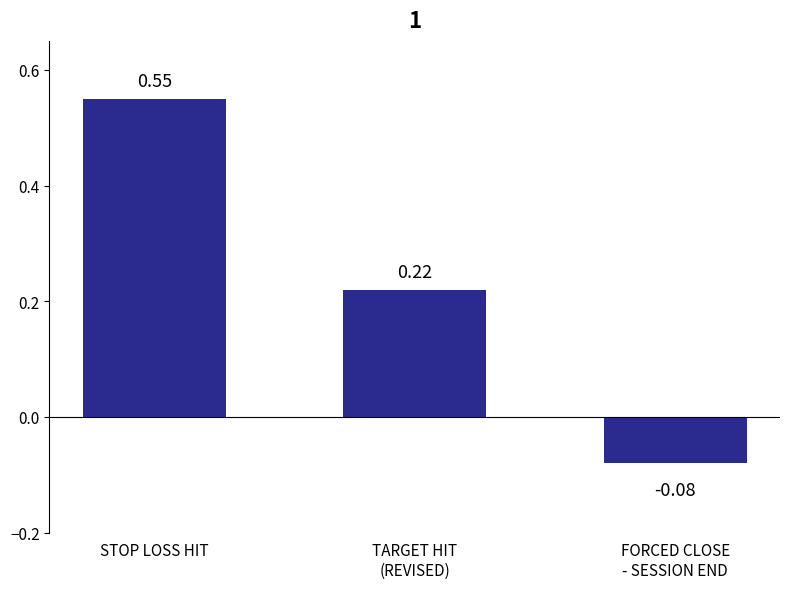

Which category has the lowest value across all series?

FORCED CLOSE
- SESSION END